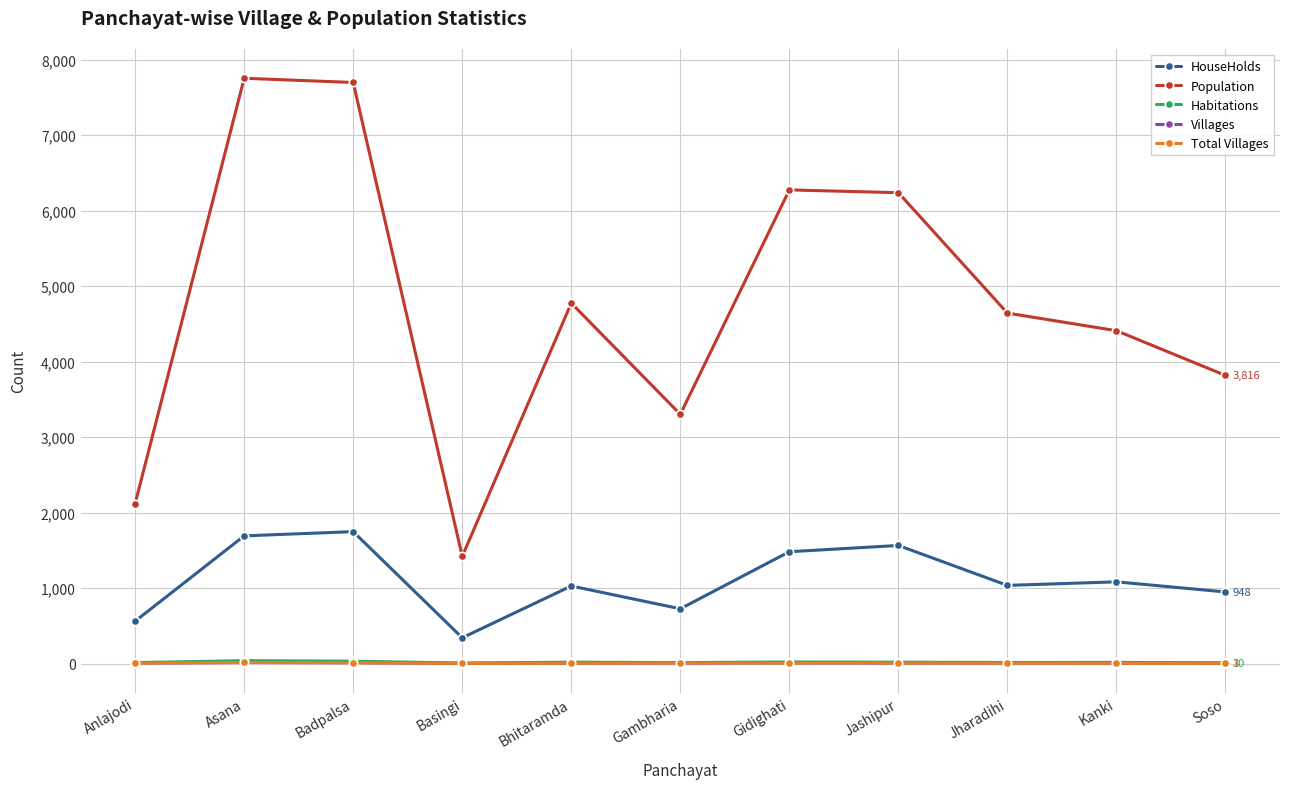

In HouseHolds, how many points are lower than both neighbors (excluding endpoints)?

3